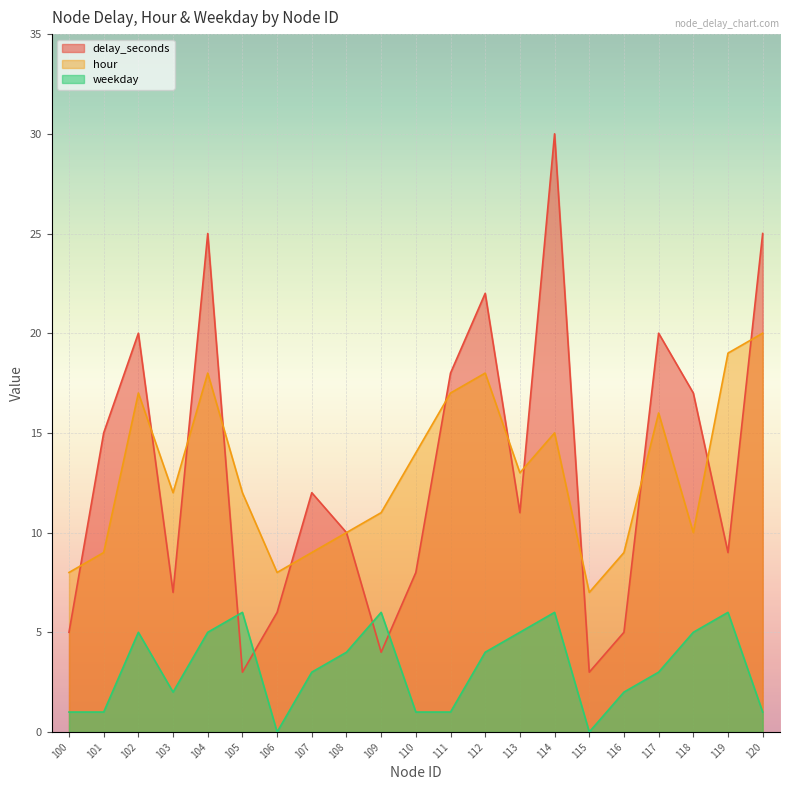

Between 106 and 118, which series saw the biggest shift?

delay_seconds